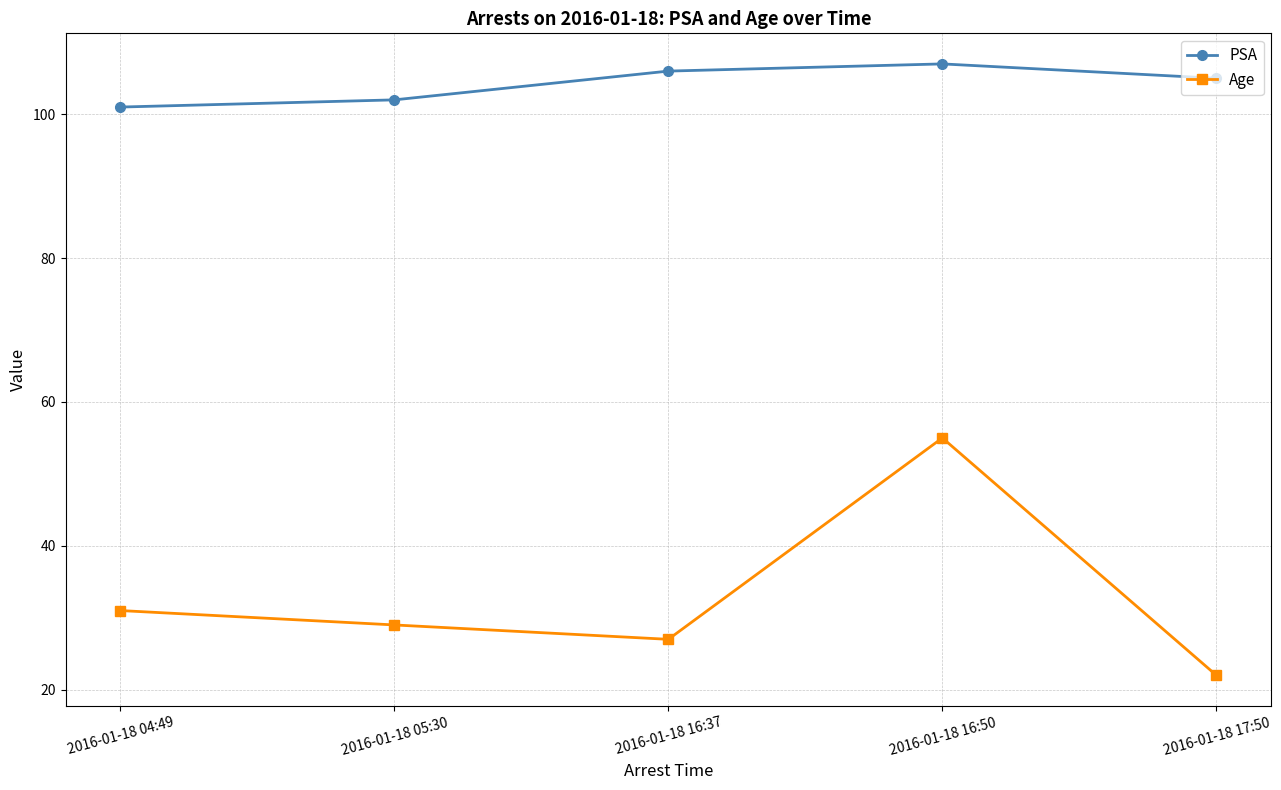

Rank the series by their maximum value, from highest to lowest.

PSA, Age